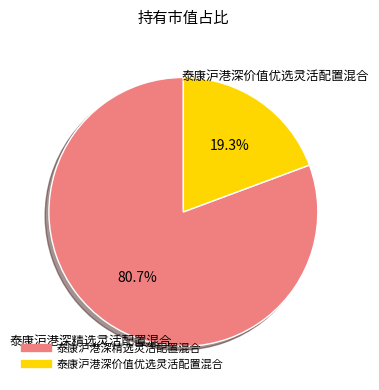

Rank the categories by value from highest to lowest.

泰康沪港深精选灵活配置混合, 泰康沪港深价值优选灵活配置混合